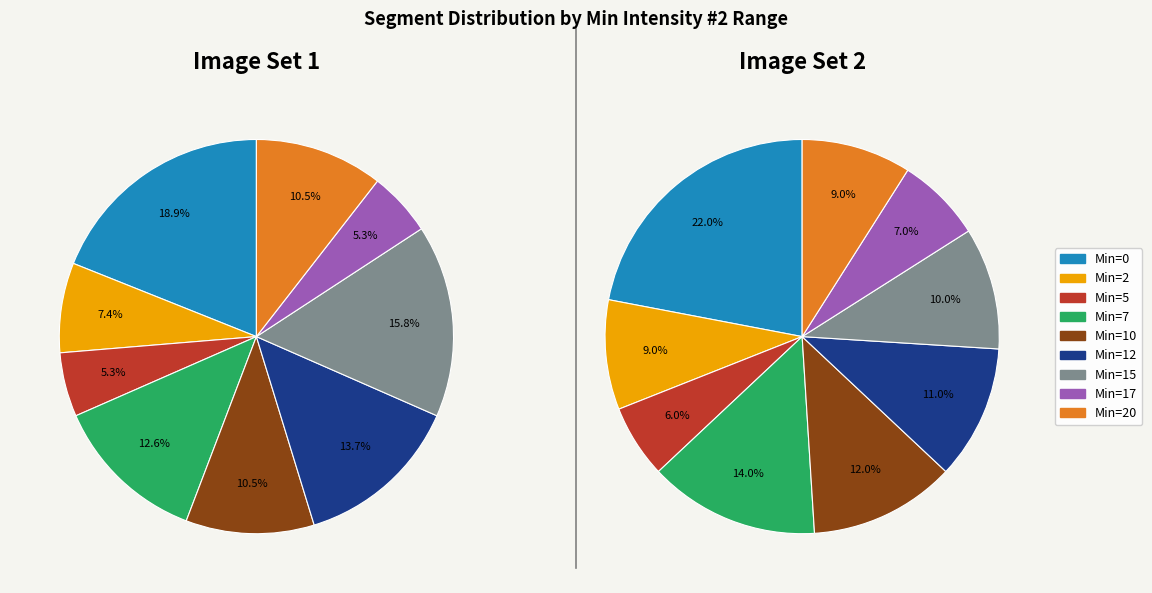

To the nearest percent, what is the combined percentage of 0 and 17?

24%